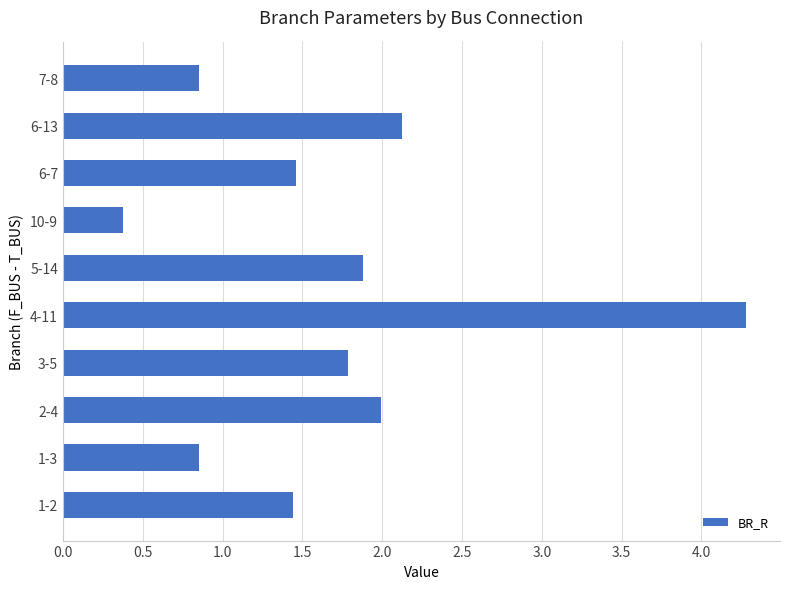

Is it true that the value at 6-13 is 2.1?

True